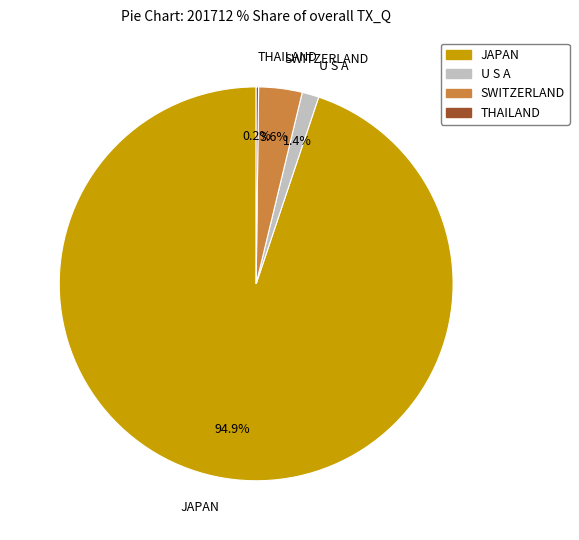

Does any single category account for the majority?

Yes